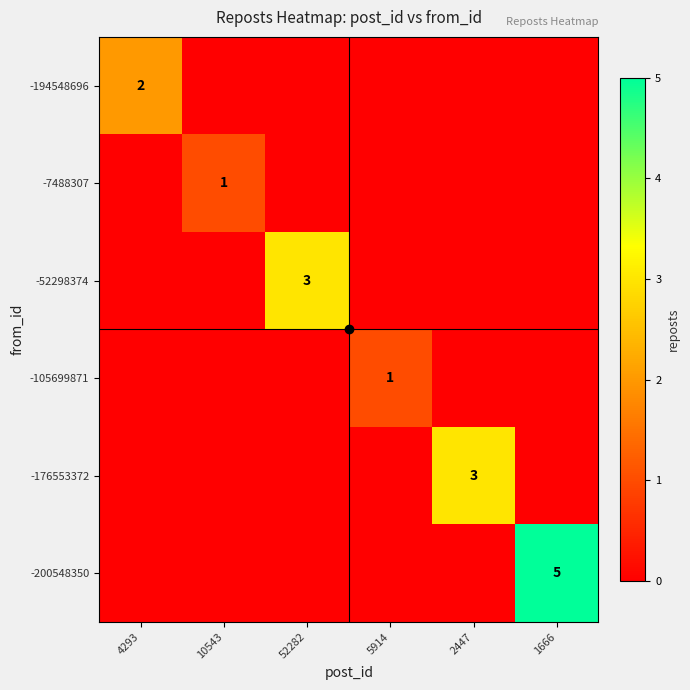

The value of -176553372 at 2447 is 3. True or false?

True